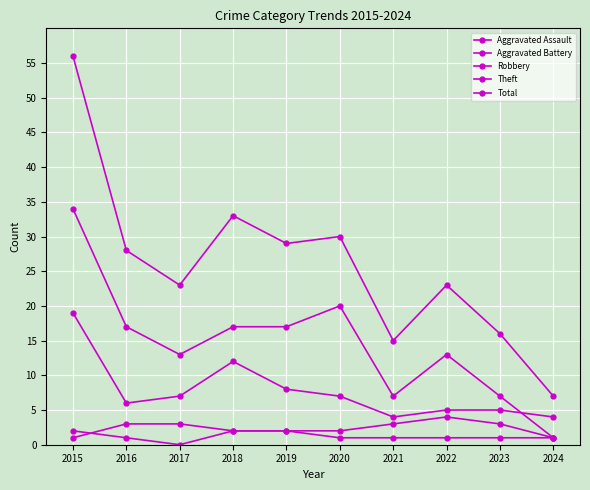

Is this an area chart (filled region under the line)?

No